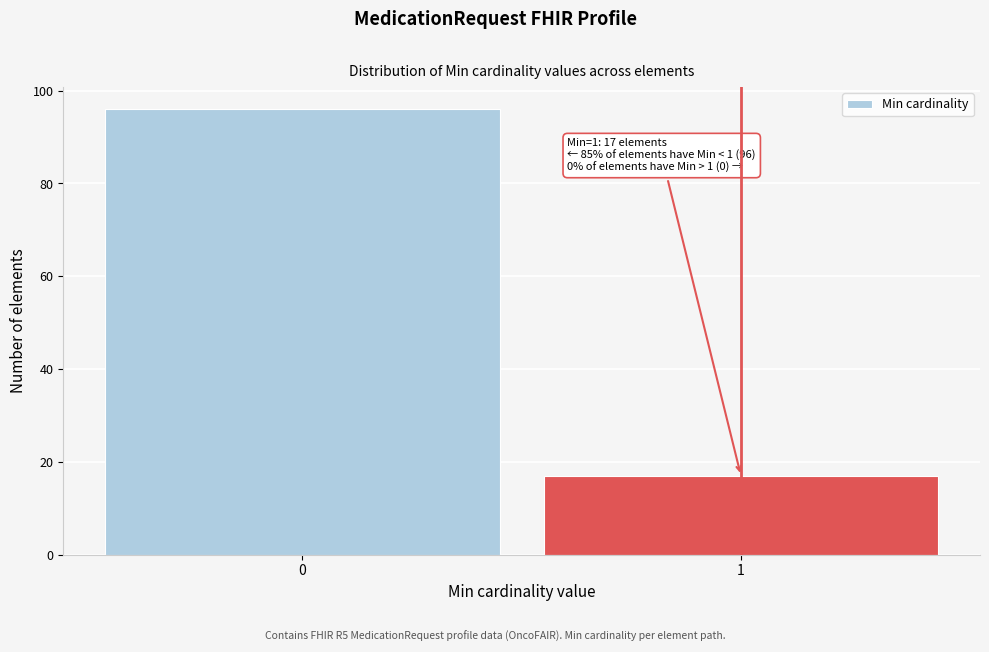

Reading left to right, transcribe all the data shown in this chart.

96	17